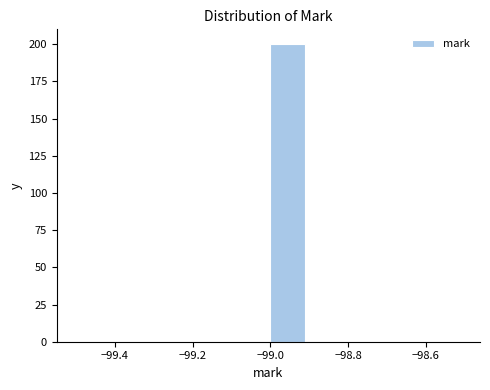

Which range on the x-axis has the tallest bar?

-99.0 to -98.9